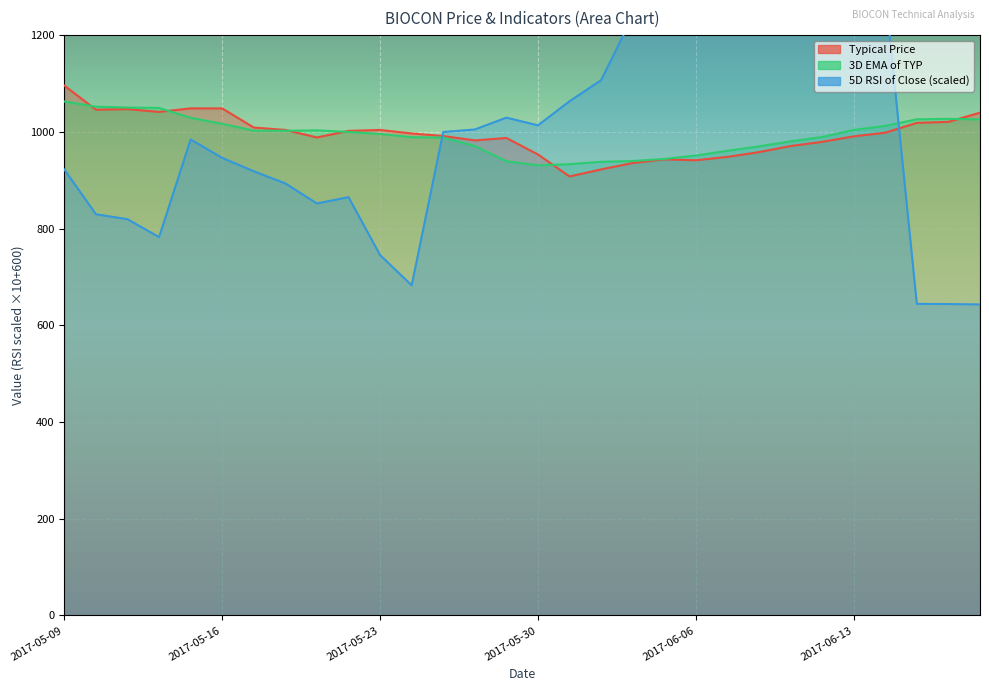

Is the value of Typical Price at 2017-05-31 greater than the value of 5D RSI of Close at 2017-05-30?

No